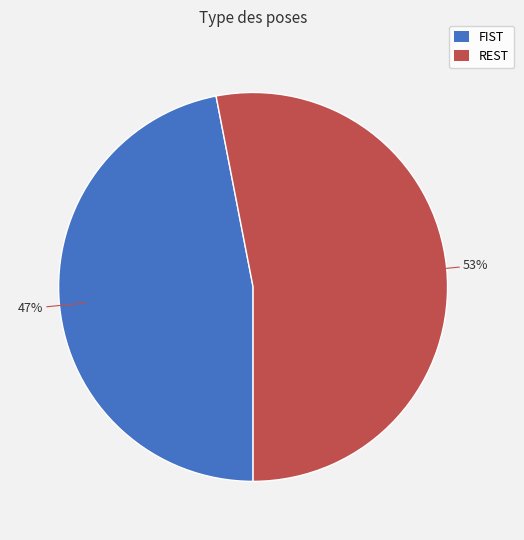

What is the ratio of the value at FIST to the value at REST?

0.9